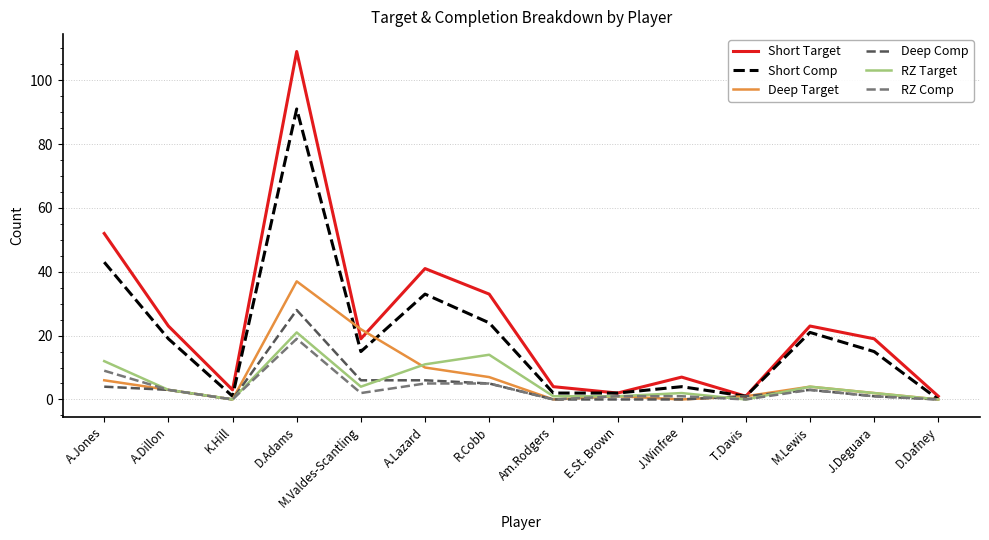

At how many categories does at least one series exceed 5?

9